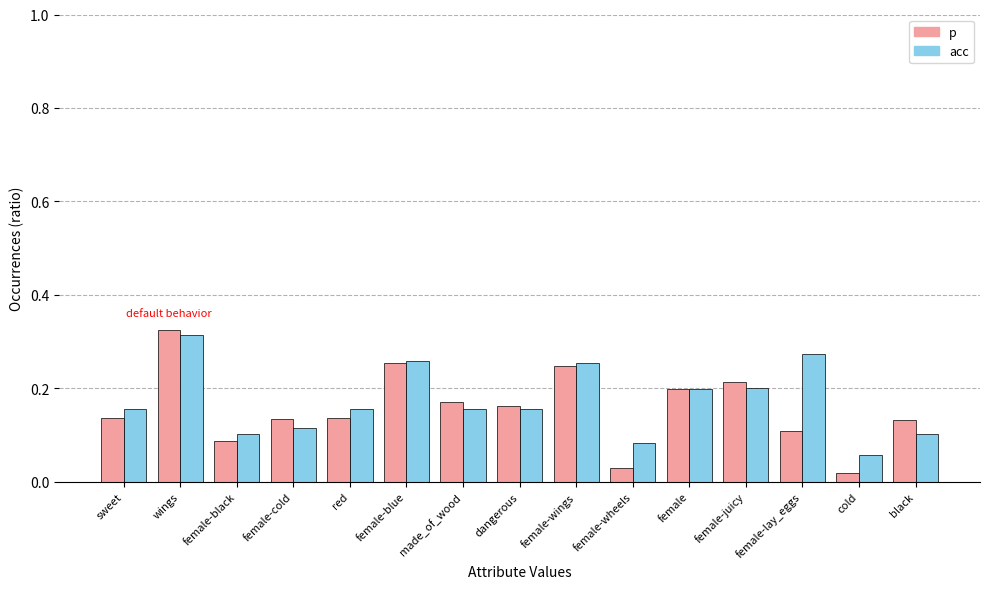

Is it true that acc equals 0.2 at female-lay_eggs?

False